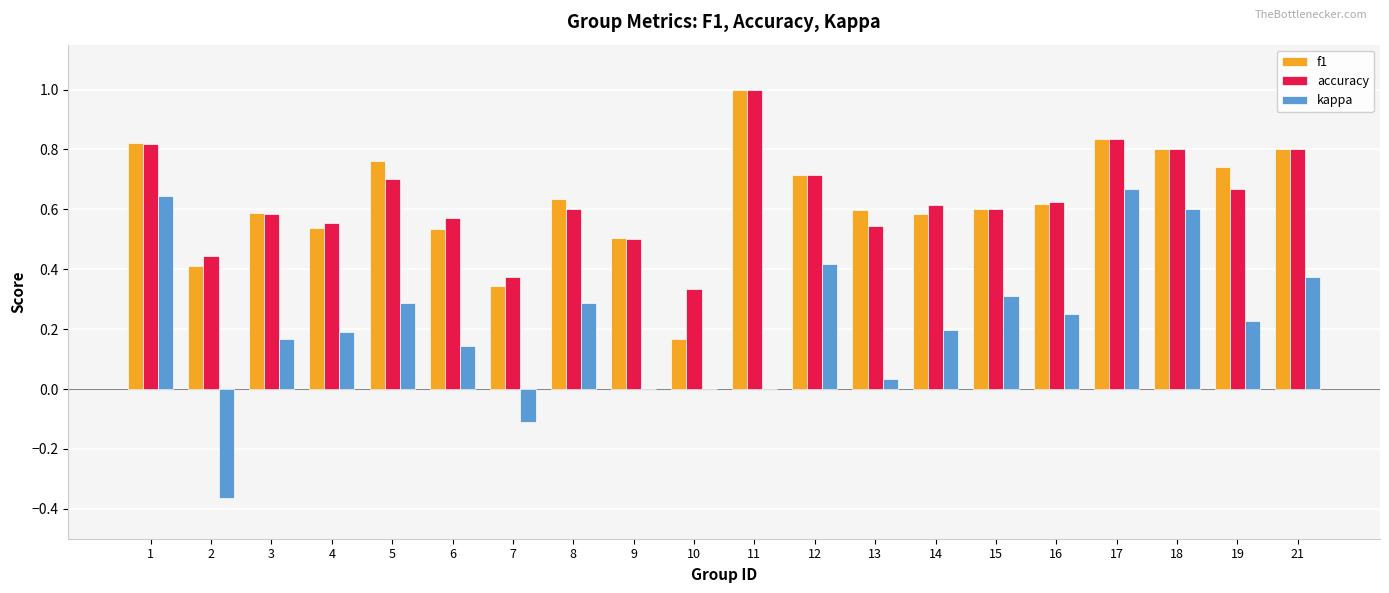

Which series changed the most between 2 and 19?

kappa